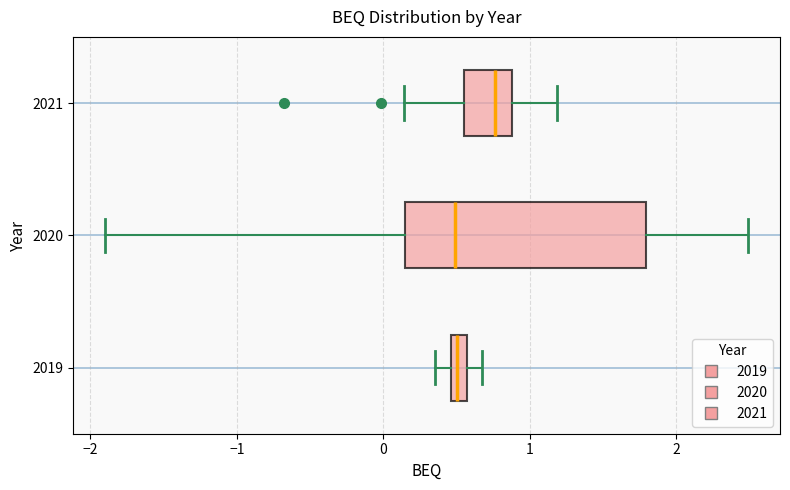

Where does the median line of the box at y = 2021 sit on the x-axis? The values are not printed on the chart, so give them approximately, as read against the axis.

0.8